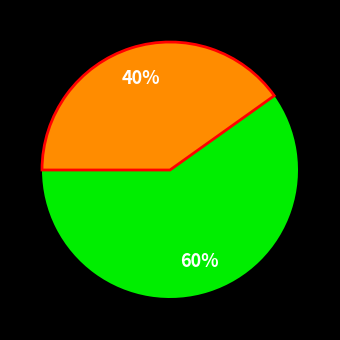

Is there a majority slice in this chart?

Yes